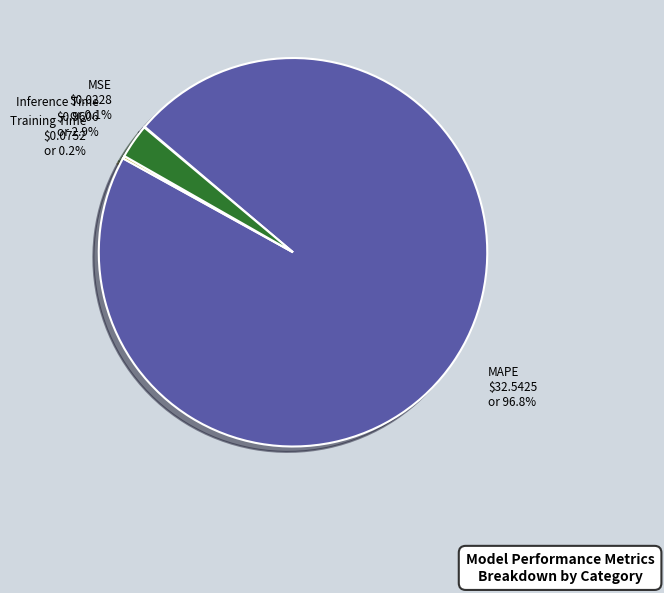

Is it true that MAPE is 97% of the pie?

True